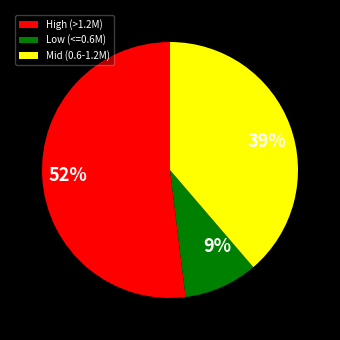

Which slice is the largest?

High (>1.2M)